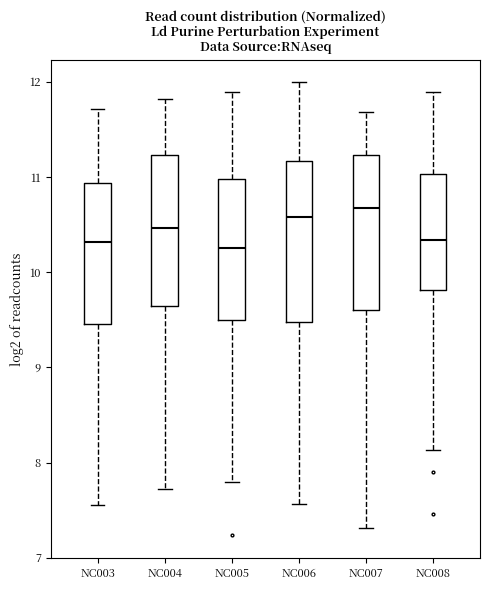

Reading left to right, read every box against the y-axis: the position of its median line, the range the box covers, and the ends of its whiskers. The values are not printed on the chart, so give them approximately, as read against the axis.

NC003: median 10.3, box 9.5 to 10.9, whiskers 7.5 to 11.7
NC004: median 10.5, box 9.6 to 11.2, whiskers 7.7 to 11.8
NC005: median 10.3, box 9.5 to 11.0, whiskers 7.8 to 11.9
NC006: median 10.6, box 9.5 to 11.2, whiskers 7.6 to 12.0
NC007: median 10.7, box 9.6 to 11.2, whiskers 7.3 to 11.7
NC008: median 10.3, box 9.8 to 11.0, whiskers 8.1 to 11.9